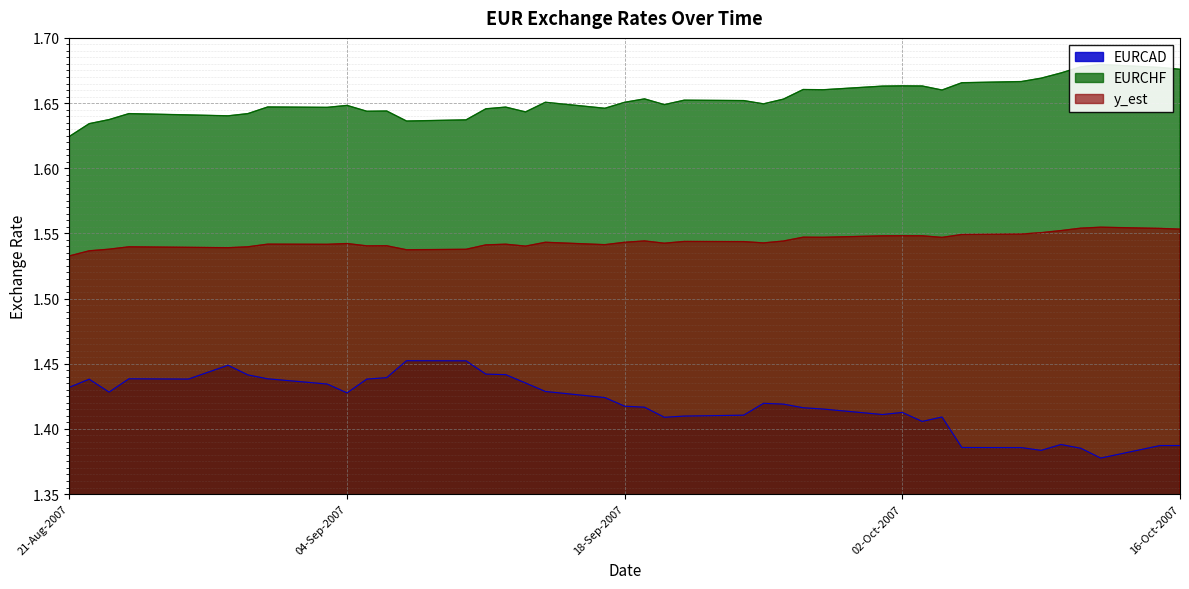

What is the label of the 7th point from the right?

2007-10-08